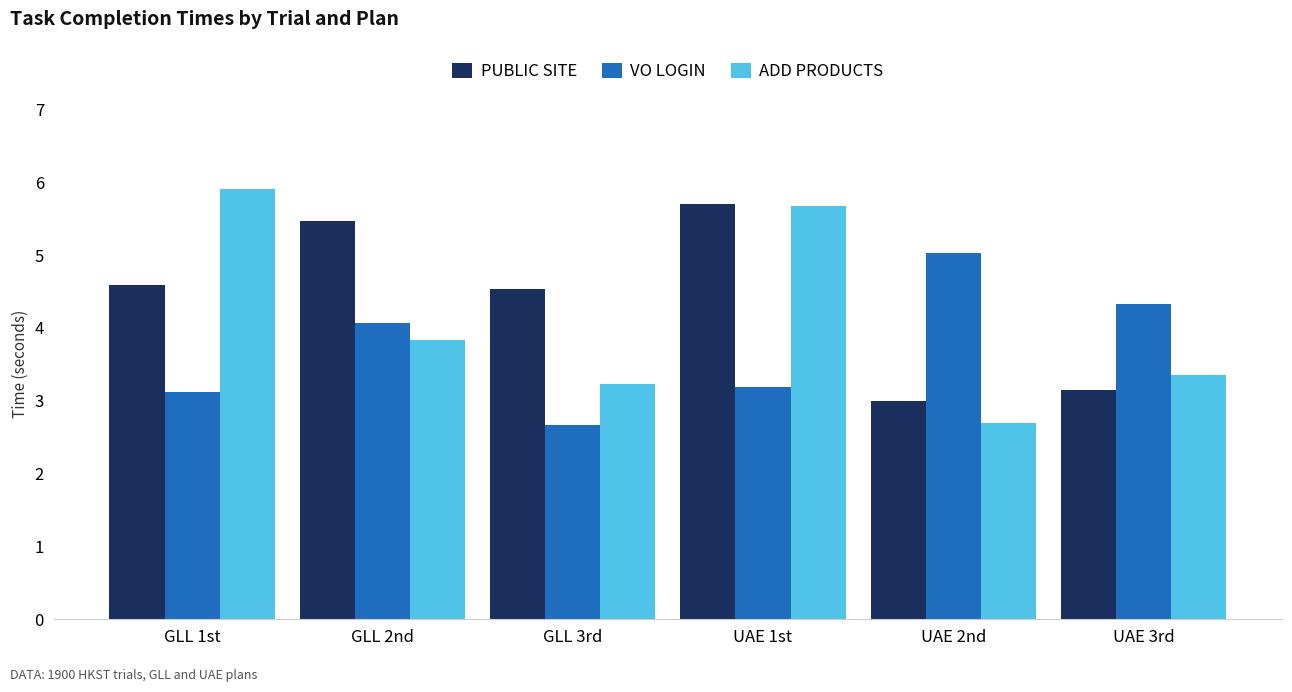

What is the value of the PUBLIC SITE bar at the 1st from the left?

4.6